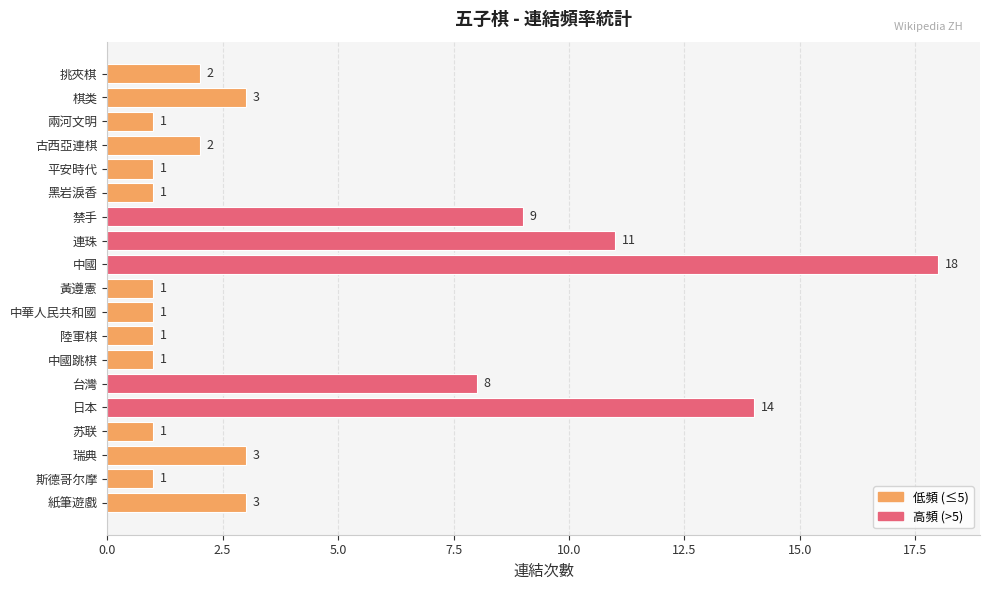

At which category does the chart reach its peak across all series?

中國